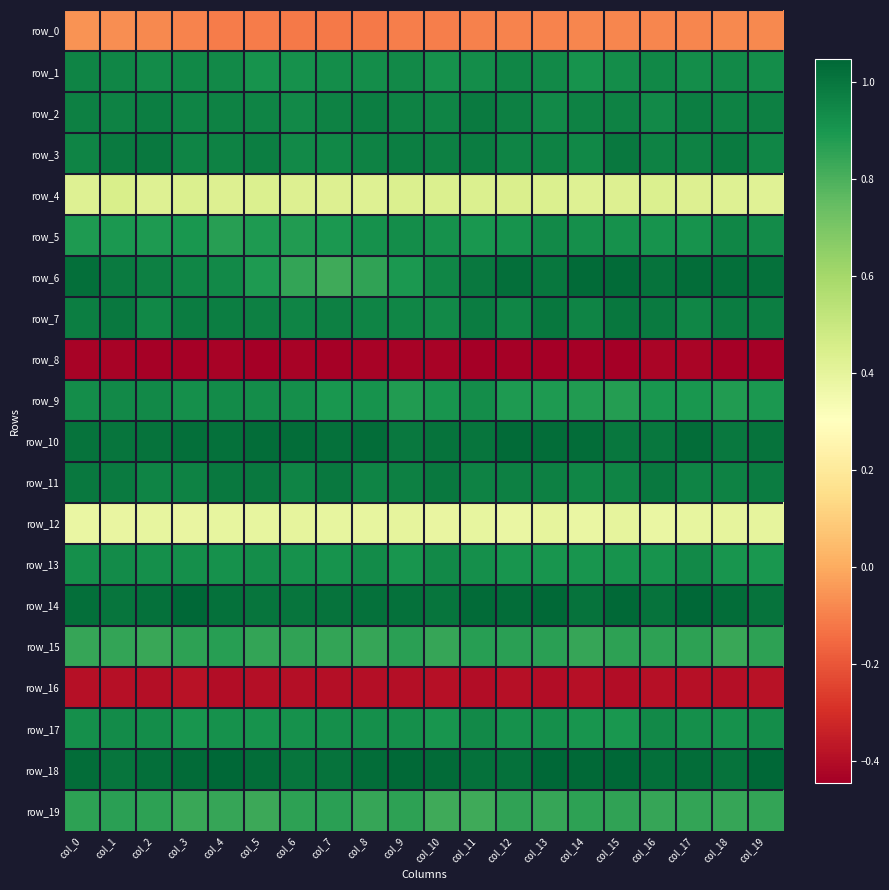

Where is row_15 nearest to the value 0?

col_2